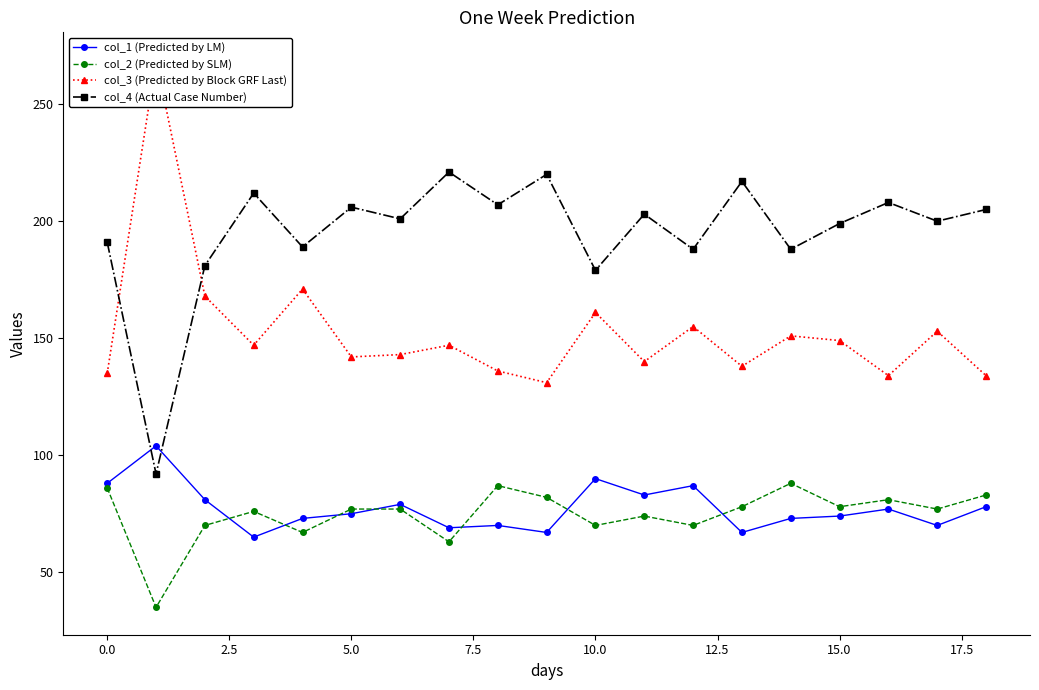

What is the maximum value for col_4 (Actual Case Number)?

221